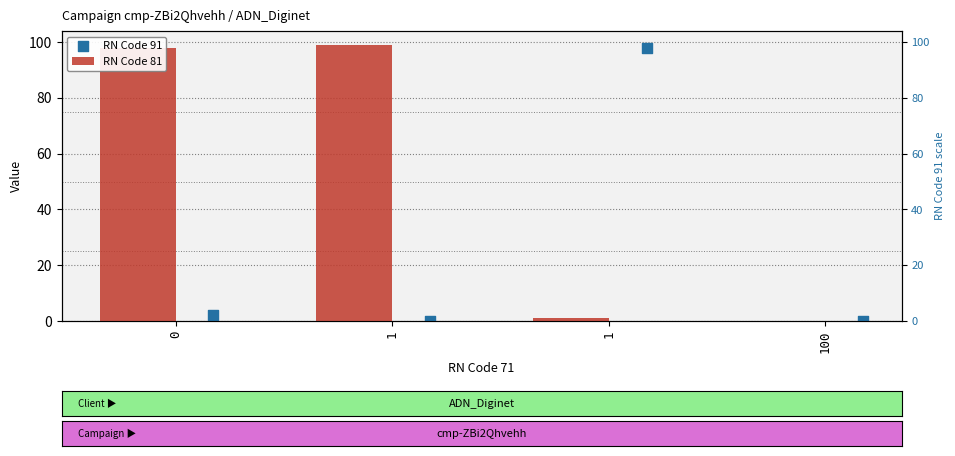

Which series has the largest total across all categories?

RN Code 81